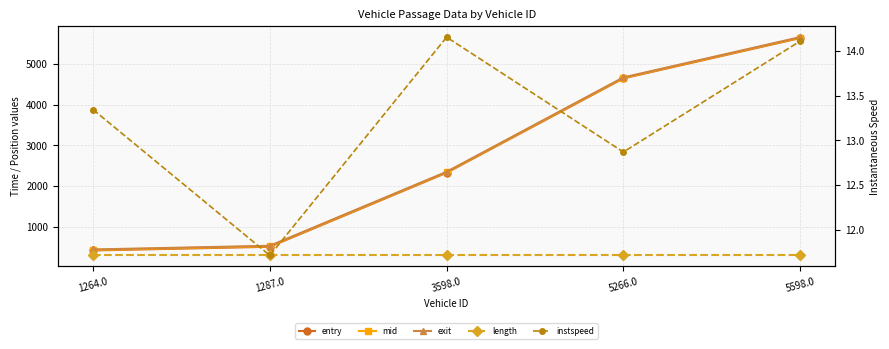

What position from the right is 5598.0?

1